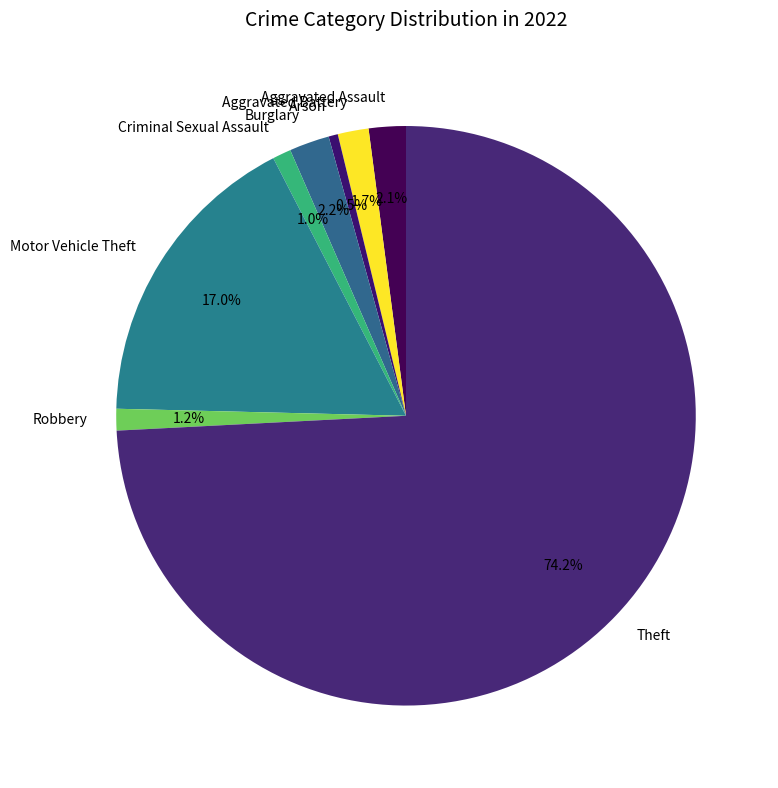

Which category has the biggest portion of the pie?

Theft